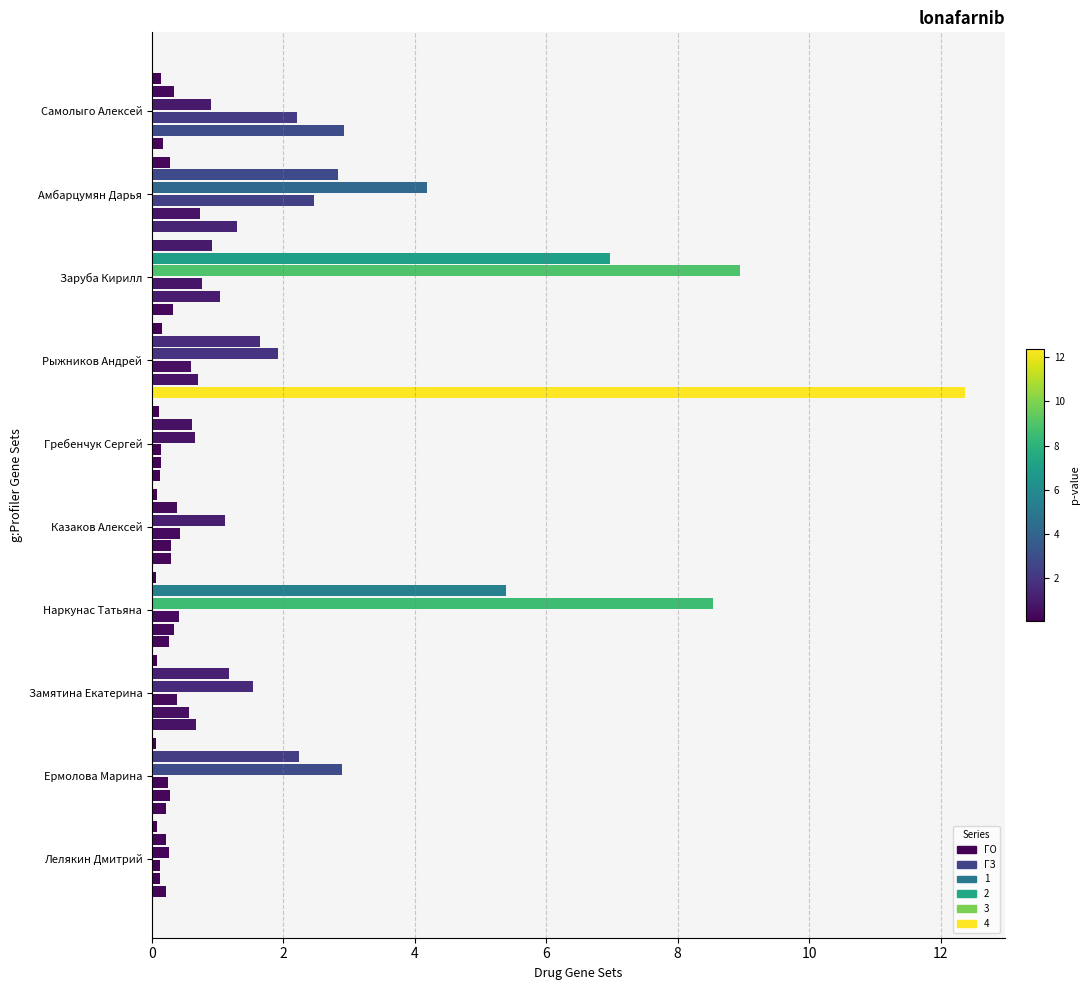

How many data points does each series have?

10